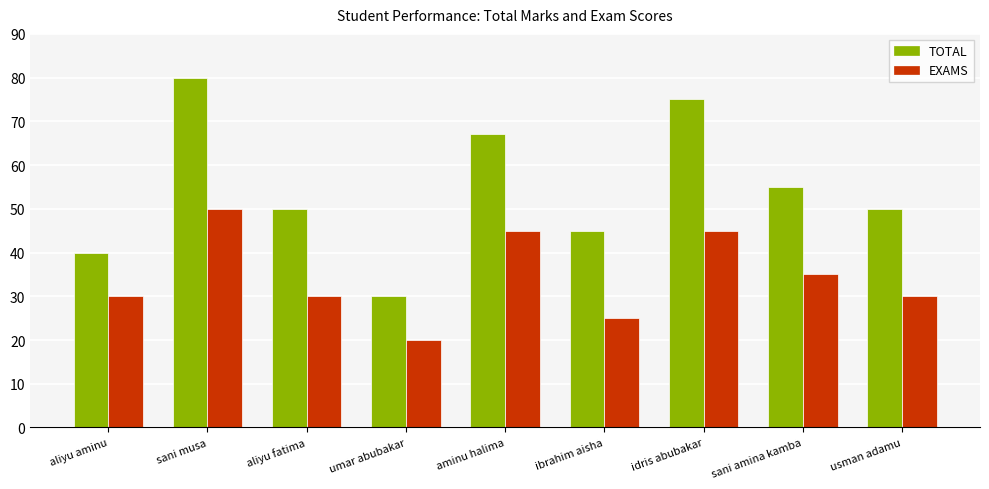

List the series in order of their overall mean, lowest first.

EXAMS, TOTAL